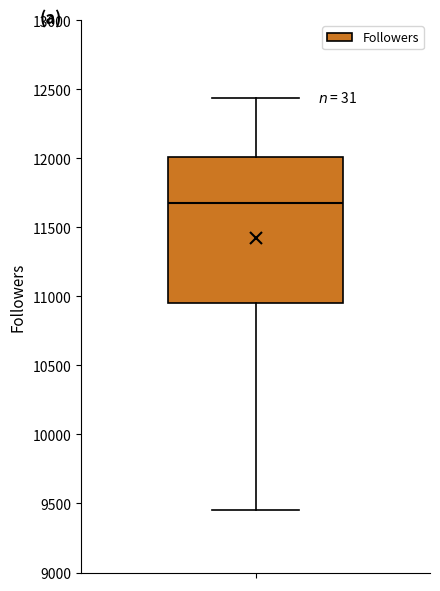

Transcribe this box plot: give where the median line is, the range the box spans, and where the two whiskers end, as read against the y-axis. The values are not printed on the chart, so give them approximately, as read against the axis.

median 11700, box 10950 to 12000, whiskers 9450 to 12450